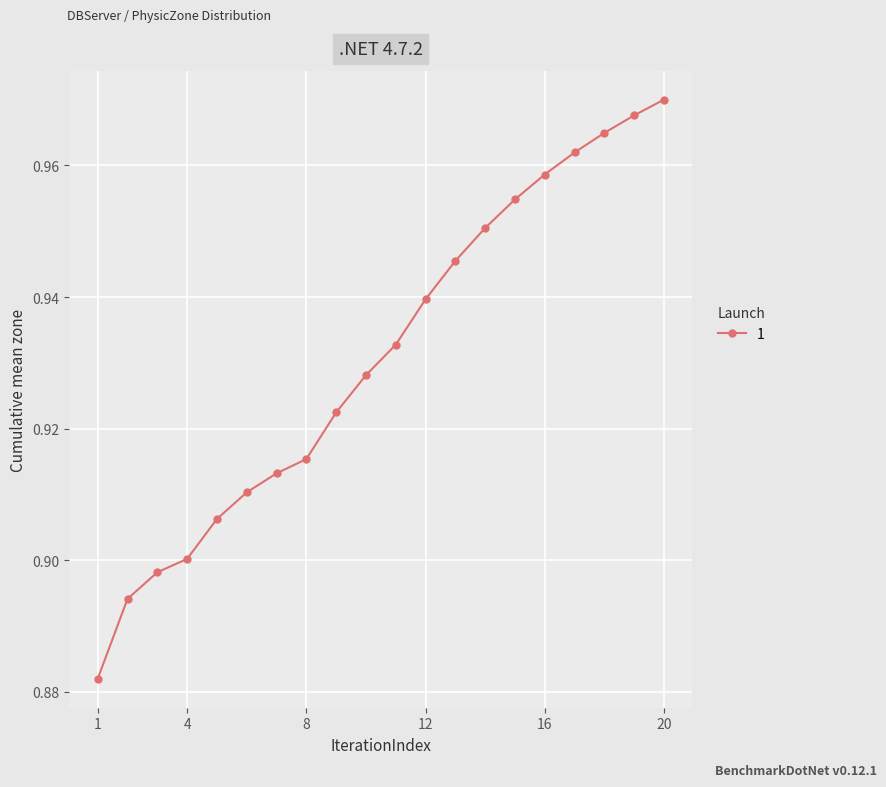

How many lines are shown in the chart?

1